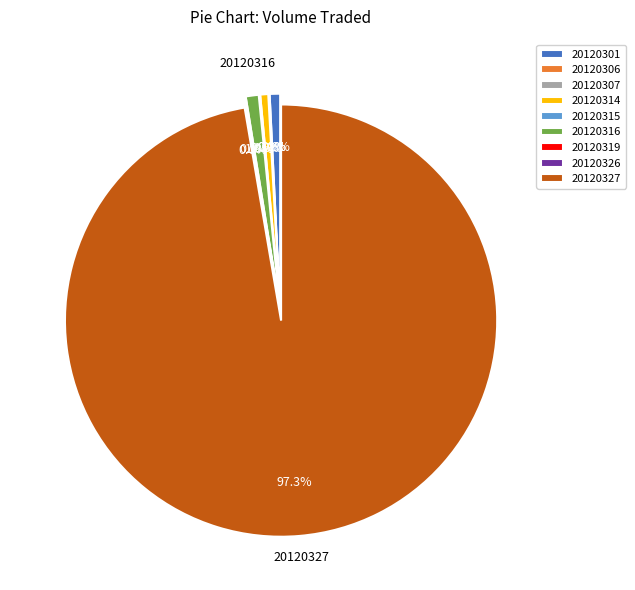

Combined, do 20120301 and 20120316 account for over 50%?

No